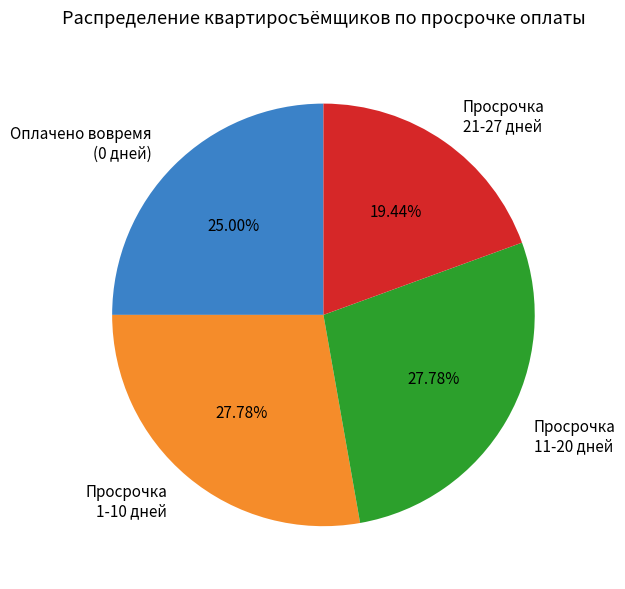

Combined, do Оплачено вовремя (0 дней) and Просрочка 21-27 дней account for over 50%?

No